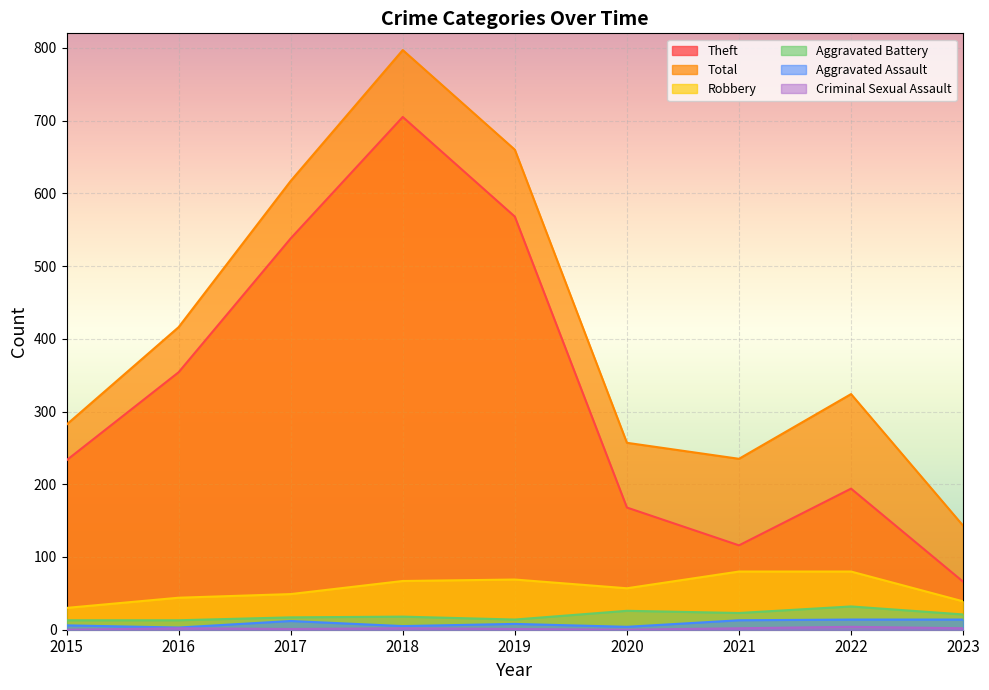

How many data points in Robbery are less than 57?

4